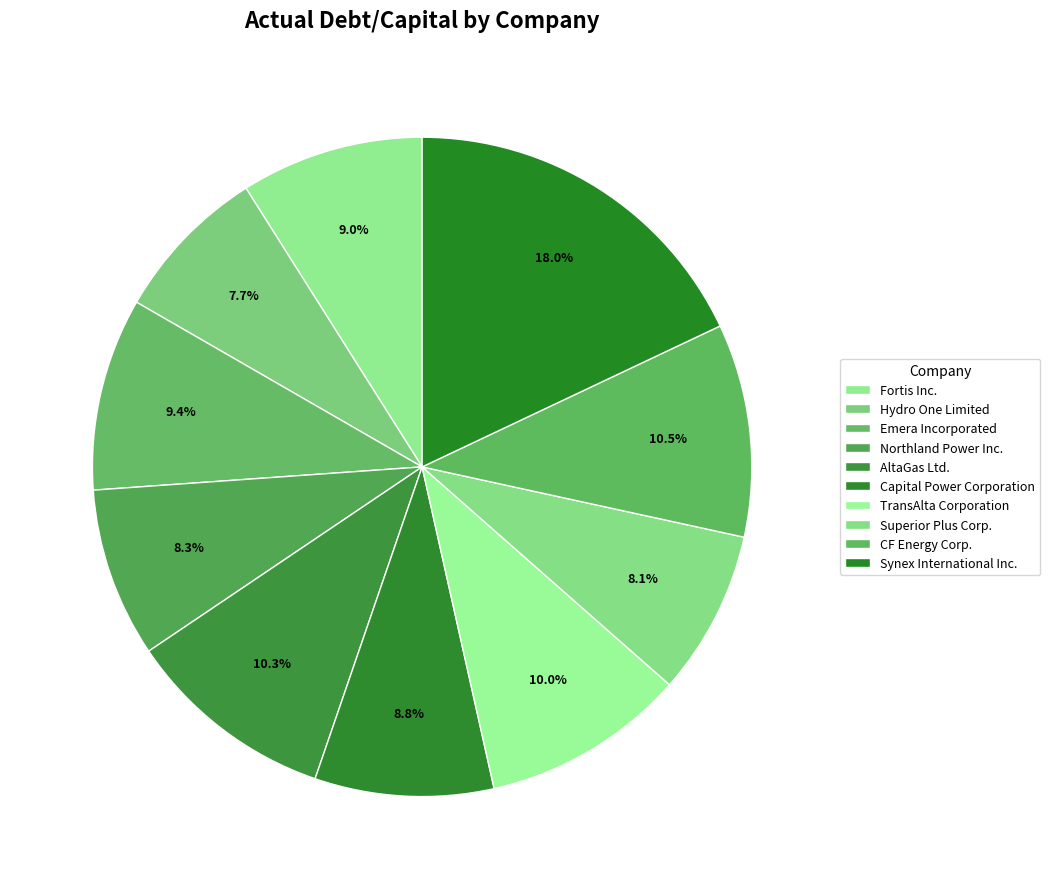

How many segments does this pie chart have?

10